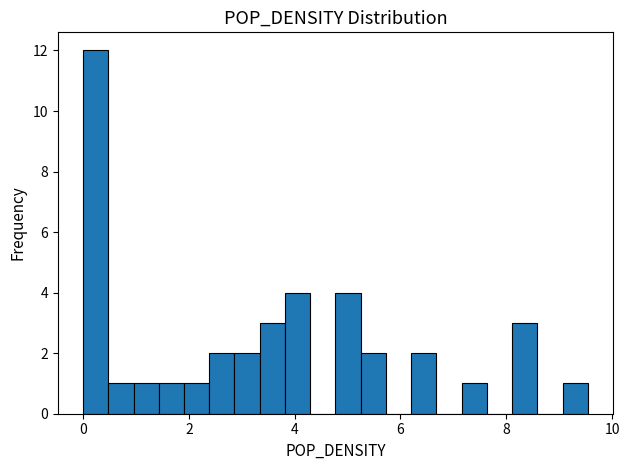

Around what value on the x-axis is the tallest bar? Give the approximate position of its centre, as read against the axis.

0.2